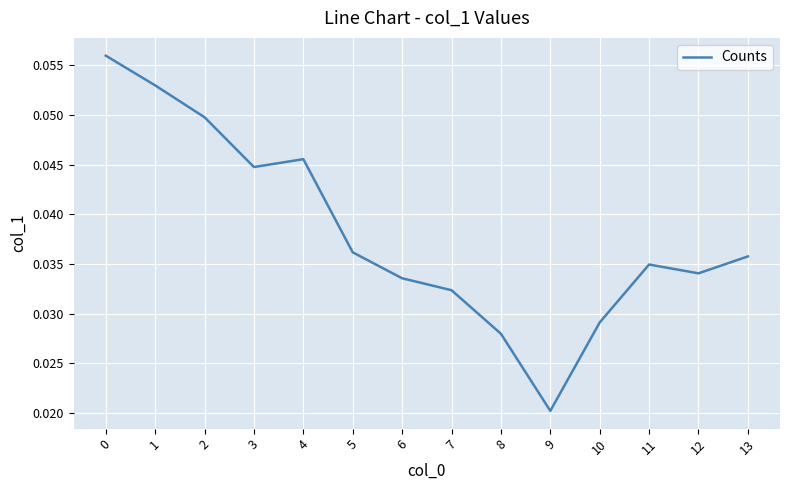

Where is the data nearest to the value 0?

9